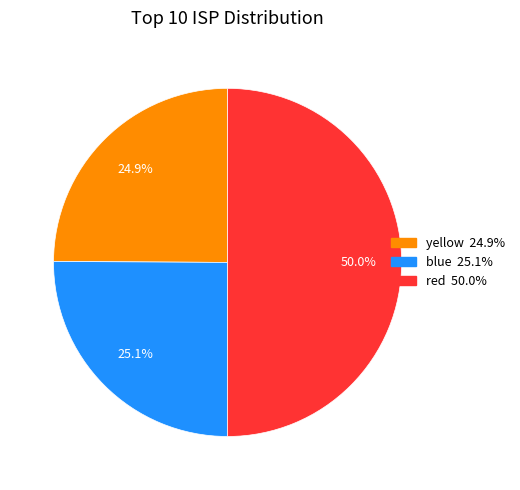

How many slices are in this pie chart?

3